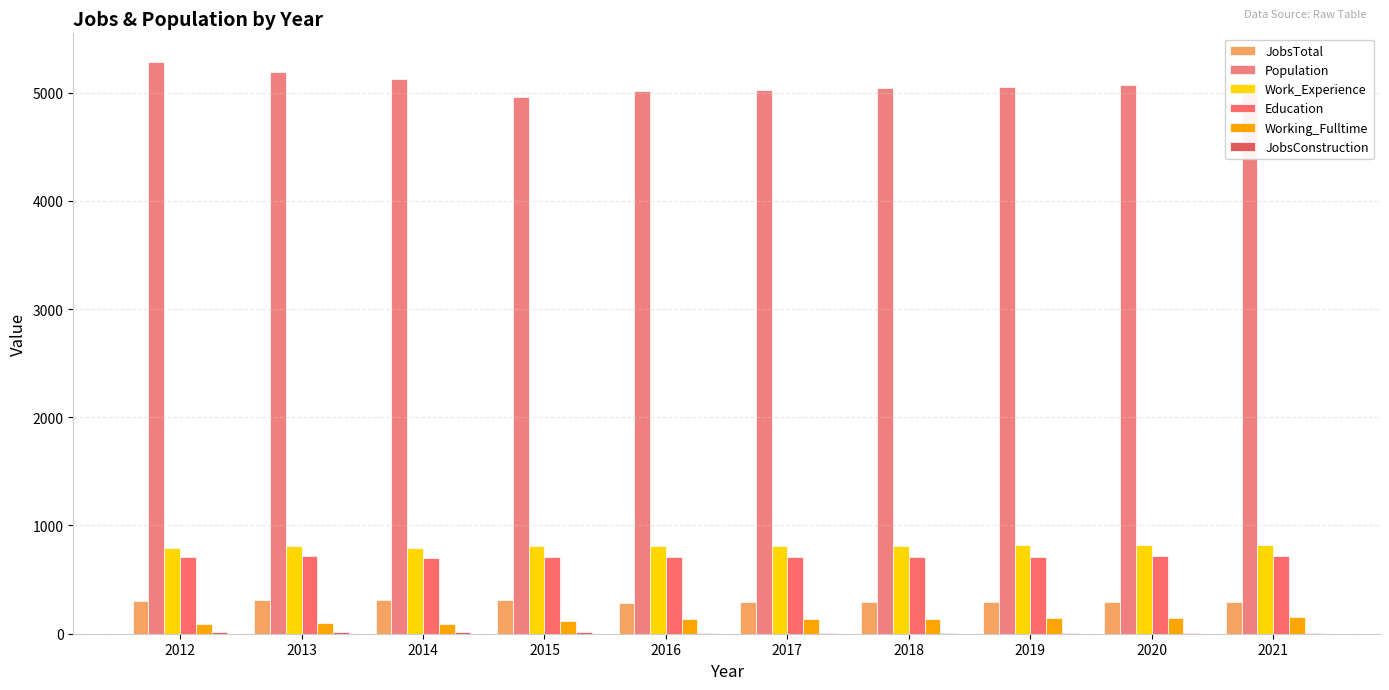

Read the Population value at 2014, to the nearest 10.

5130